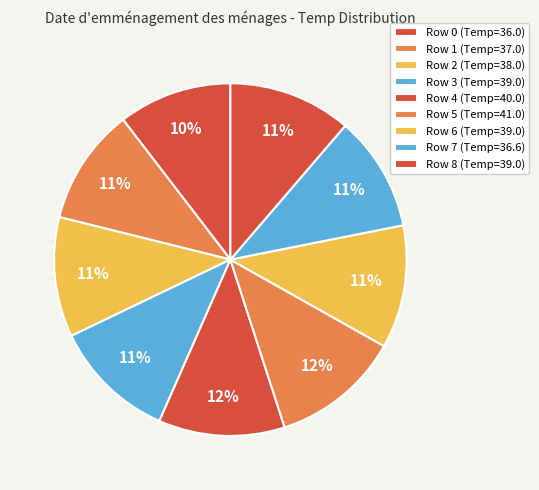

Is there any slice that represents more than half of the pie?

No